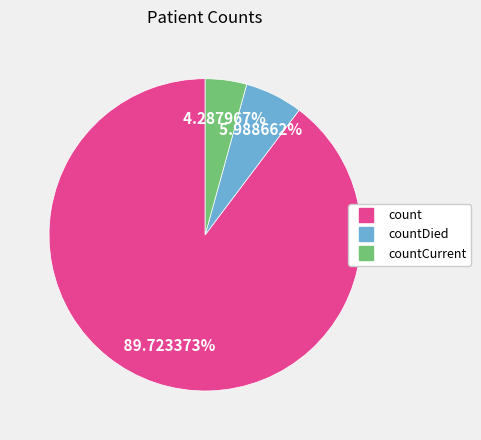

To the nearest percent, what is the average slice percentage?

33%